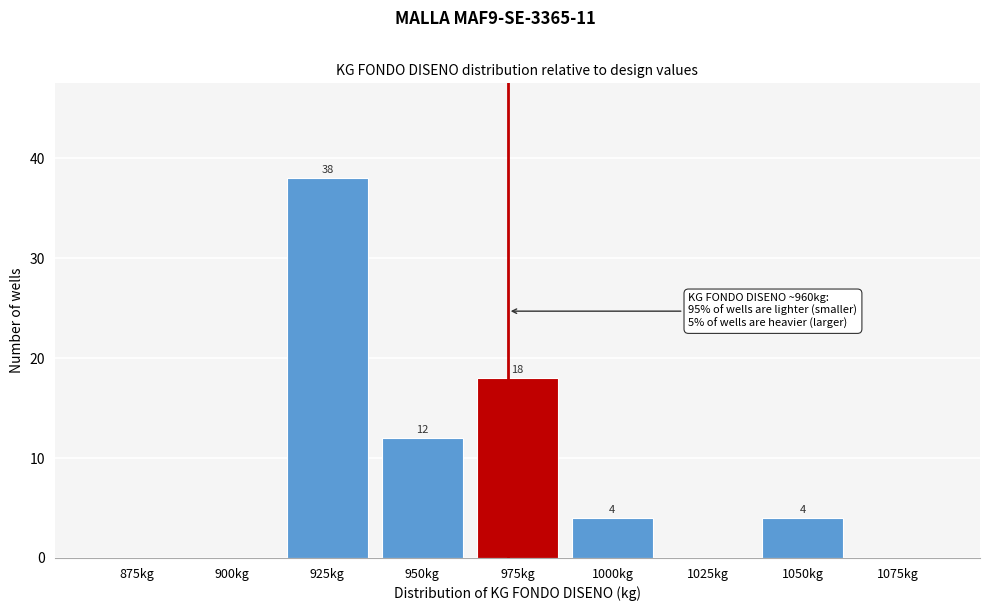

Reading left to right, what are all the values shown in this chart?

875kg=0	900kg=0	925kg=38	950kg=12	975kg=18	1000kg=4	1025kg=0	1050kg=4	1075kg=0